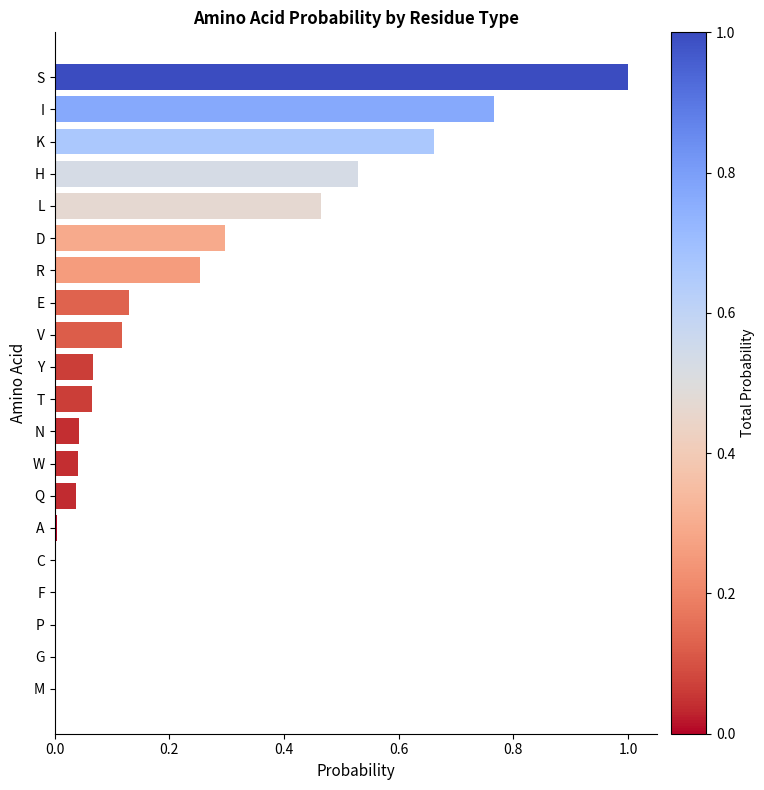

What is the change in value from P to Y?

+0.1